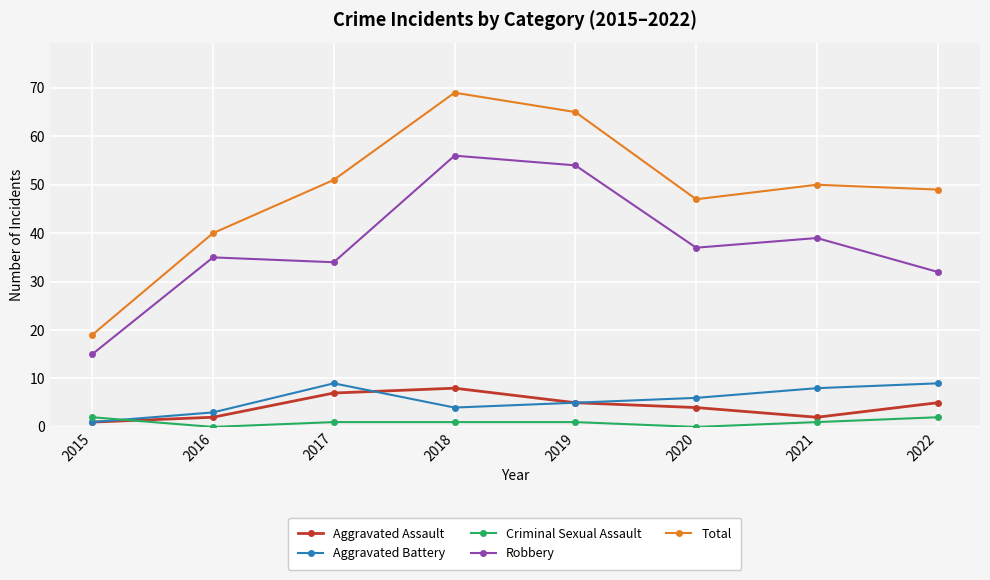

True or false: Criminal Sexual Assault and Robbery intersect in this chart.

False